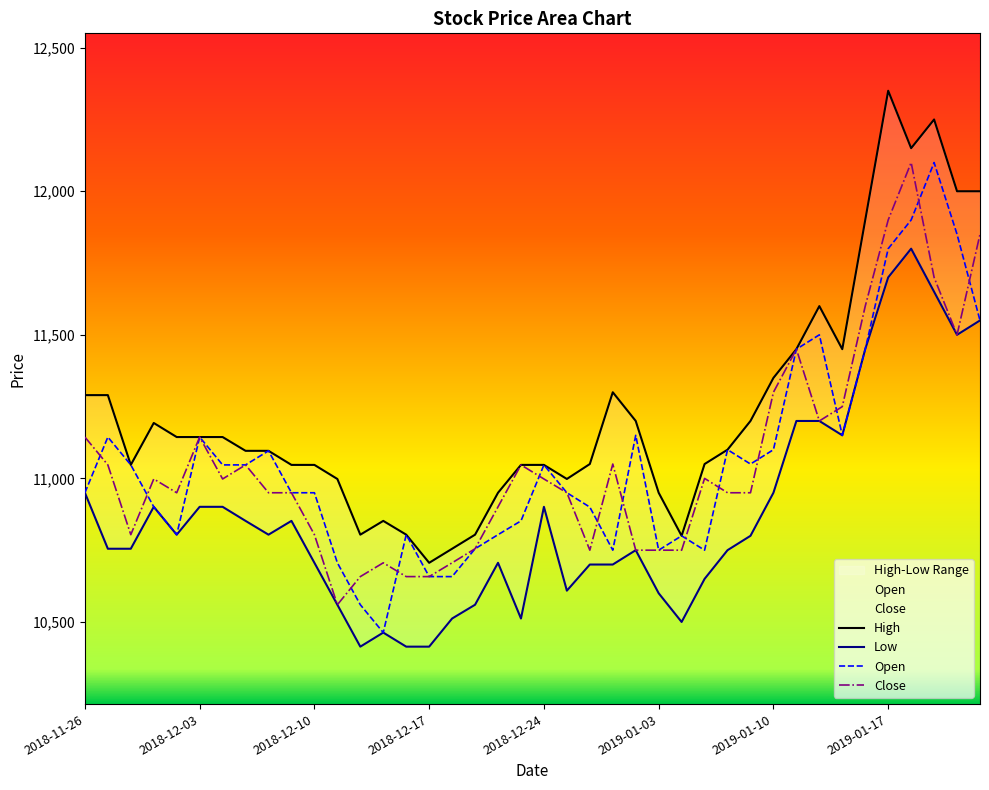

Reading right to left, transcribe all the data shown in this chart.

High: 12000	12000	12250	12150	12350	11900	11450	11600	11450	11350	11200	11100	11050	10800	10950	11200	11300	11050	10998	11047	11047	10950	10804	10755	10706	10804	10852	10804	10998	11047	11047	11096	11096	11144	11144	11144	11193	11047	11290	11290
Low: 11550	11500	11650	11800	11700	11450	11150	11200	11200	10950	10800	10750	10650	10500	10600	10750	10700	10700	10609	10901	10512	10706	10560	10512	10414	10414	10463	10414	10560	10706	10852	10804	10852	10901	10901	10804	10901	10755	10755	10950
Open: 11550	11850	12100	11900	11800	11450	11150	11500	11450	11100	11050	11100	10750	10800	10750	11150	10750	10900	10950	11047	10852	10804	10755	10658	10658	10804	10463	10560	10706	10950	10950	11096	11047	11047	11144	10804	10901	11047	11144	10950
Close: 11850	11500	11700	12100	11900	11600	11250	11200	11450	11300	10950	10950	11000	10750	10750	10750	11050	10750	10950	10998	11047	10901	10755	10706	10658	10658	10706	10658	10560	10804	10950	10950	11047	10998	11144	10950	10998	10804	11047	11144